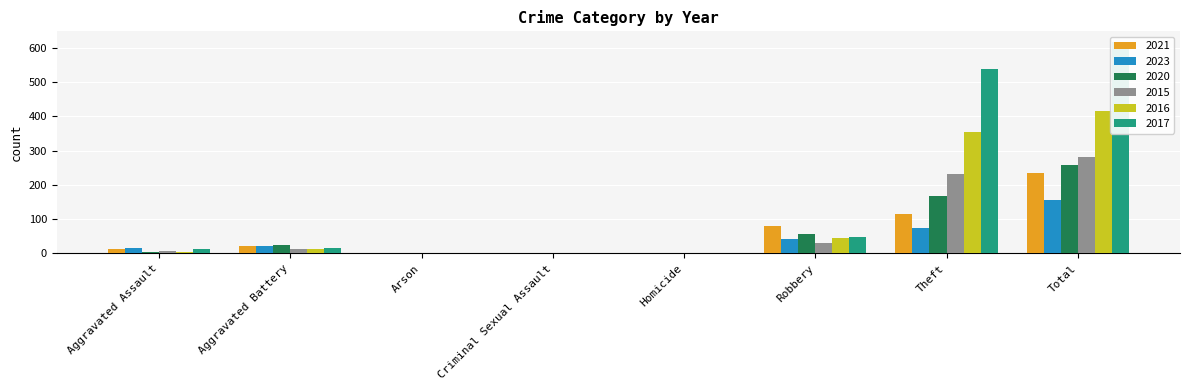

Which series changed the most between Homicide and Total?

2017